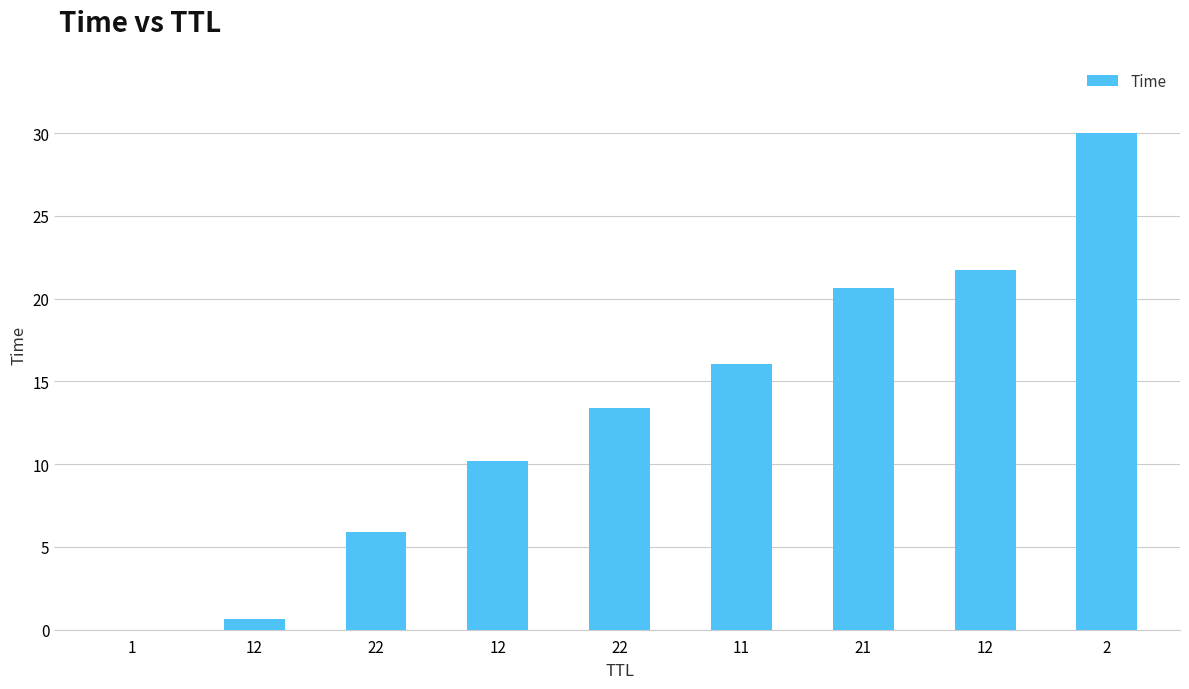

Are the bars horizontal?

No